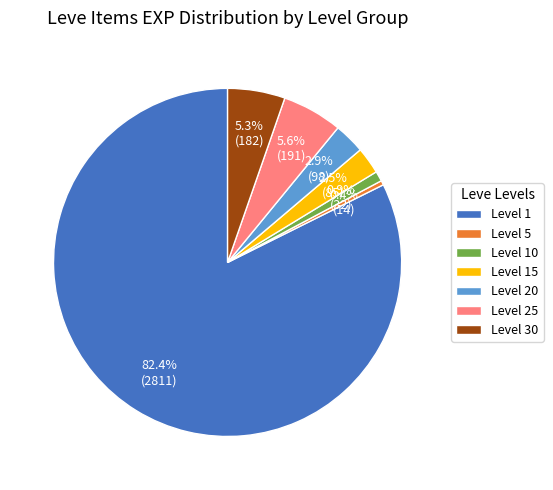

Does Level 1 represent more than half of the total?

Yes